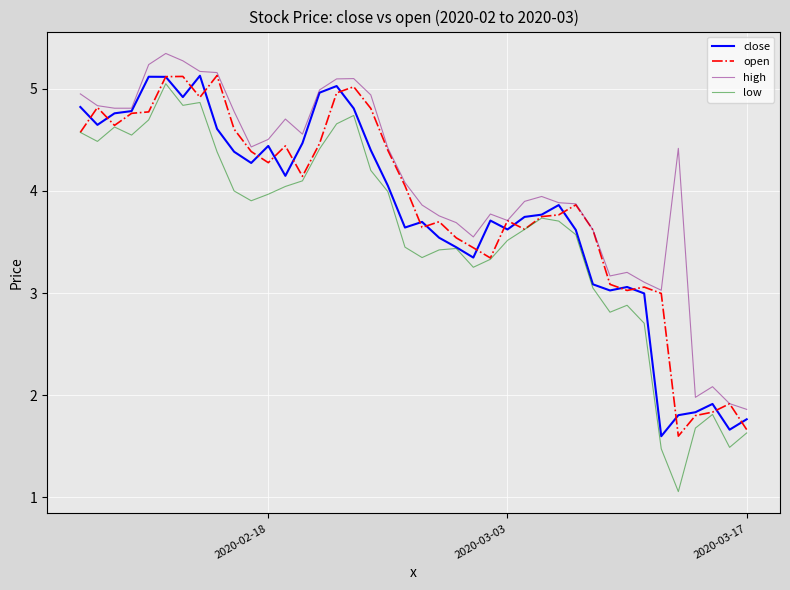

What is the highest value of the high series?

5.3